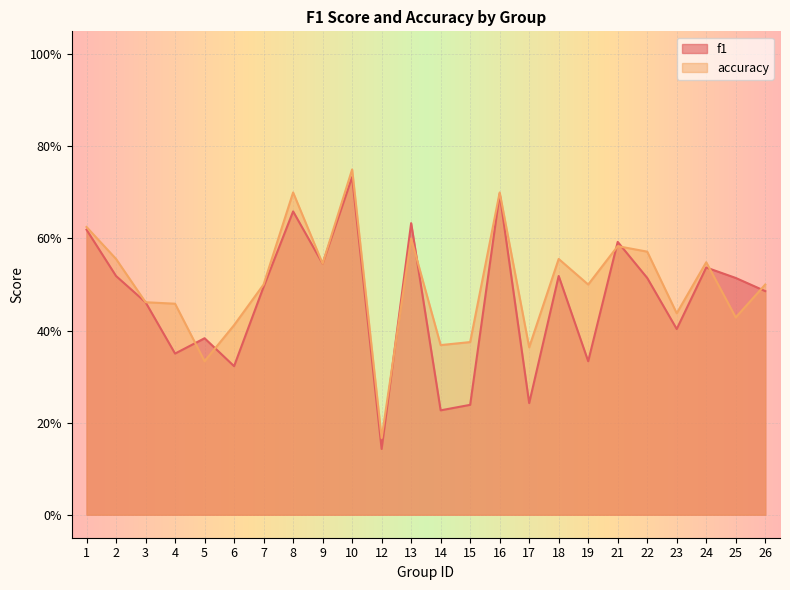

Reading left to right, extract all data points from this chart.

f1: 1=0.6	2=0.5	3=0.5	4=0.4	5=0.4	6=0.3	7=0.5	8=0.7	9=0.5	10=0.7	12=0.1	13=0.6	14=0.2	15=0.2	16=0.7	17=0.2	18=0.5	19=0.3	21=0.6	22=0.5	23=0.4	24=0.5	25=0.5	26=0.5
accuracy: 1=0.6	2=0.6	3=0.5	4=0.5	5=0.3	6=0.4	7=0.5	8=0.7	9=0.5	10=0.8	12=0.2	13=0.6	14=0.4	15=0.4	16=0.7	17=0.4	18=0.6	19=0.5	21=0.6	22=0.6	23=0.4	24=0.5	25=0.4	26=0.5